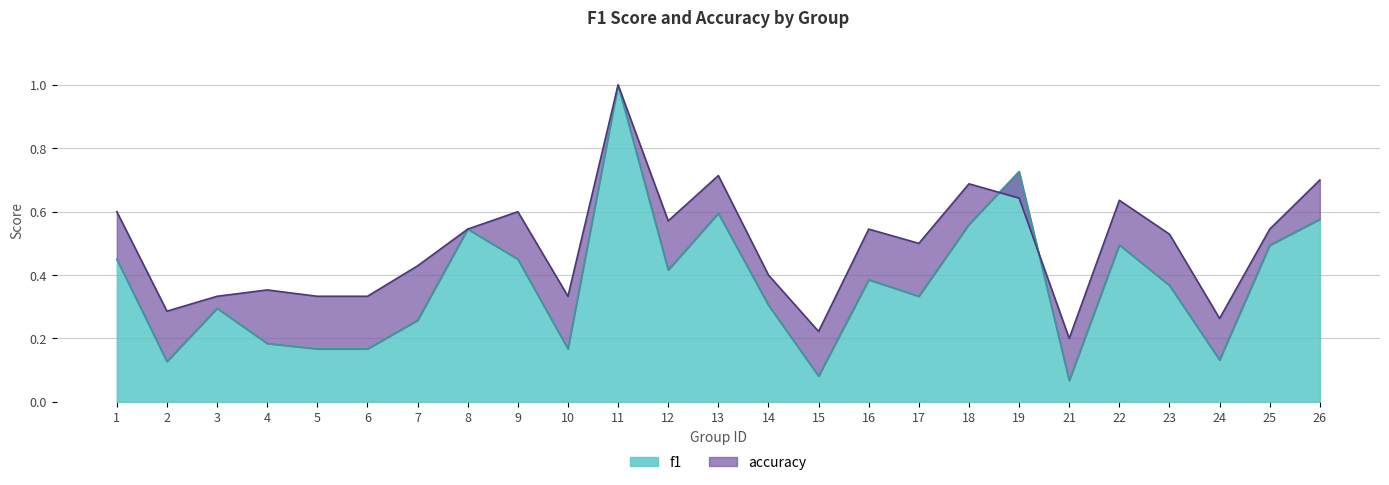

How many accuracy values are between 0 and 1?

25